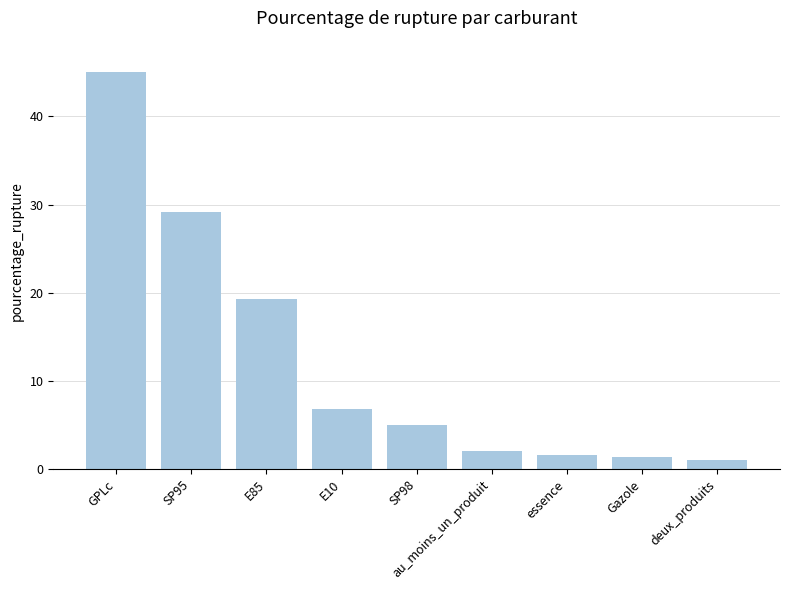

Does the chart contain any negative values?

No